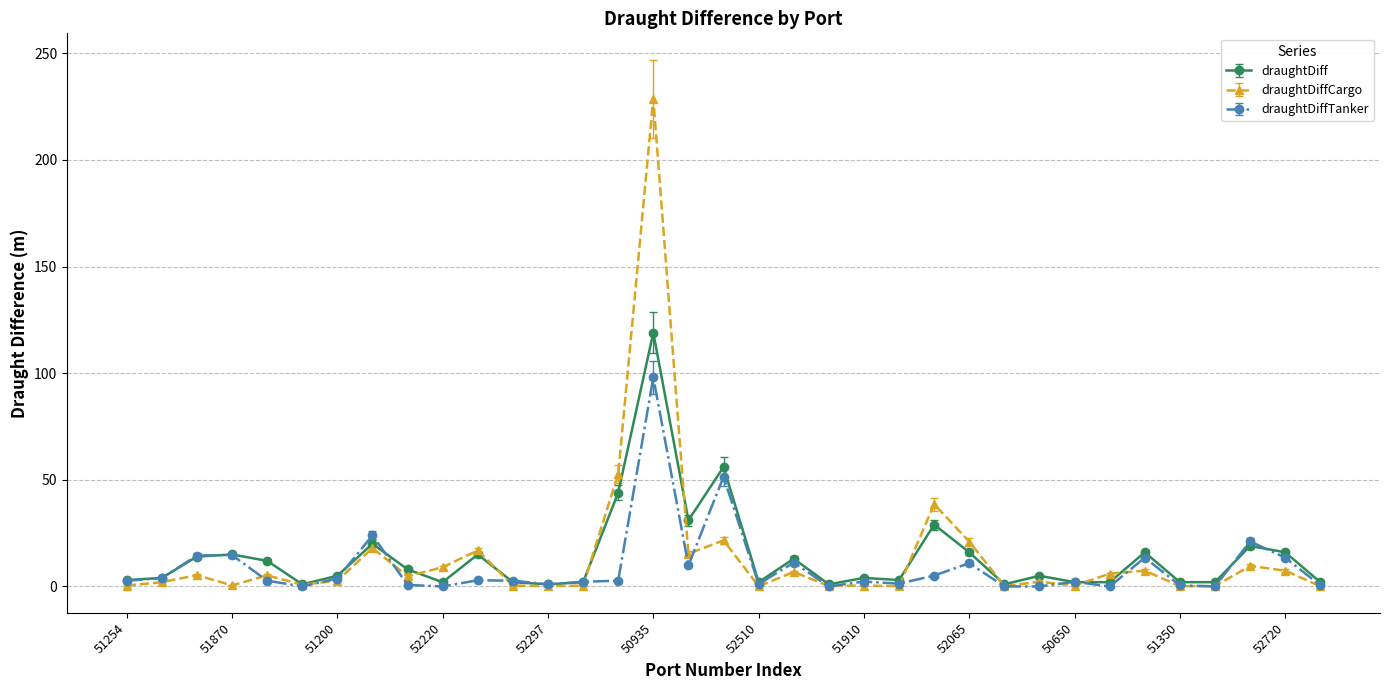

What is the maximum value shown in the chart?

228.7